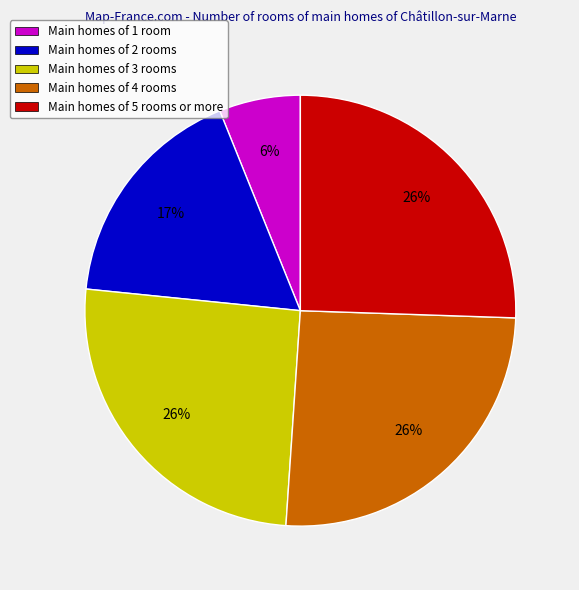

Which category has the smallest portion of the pie?

Main homes of 1 room